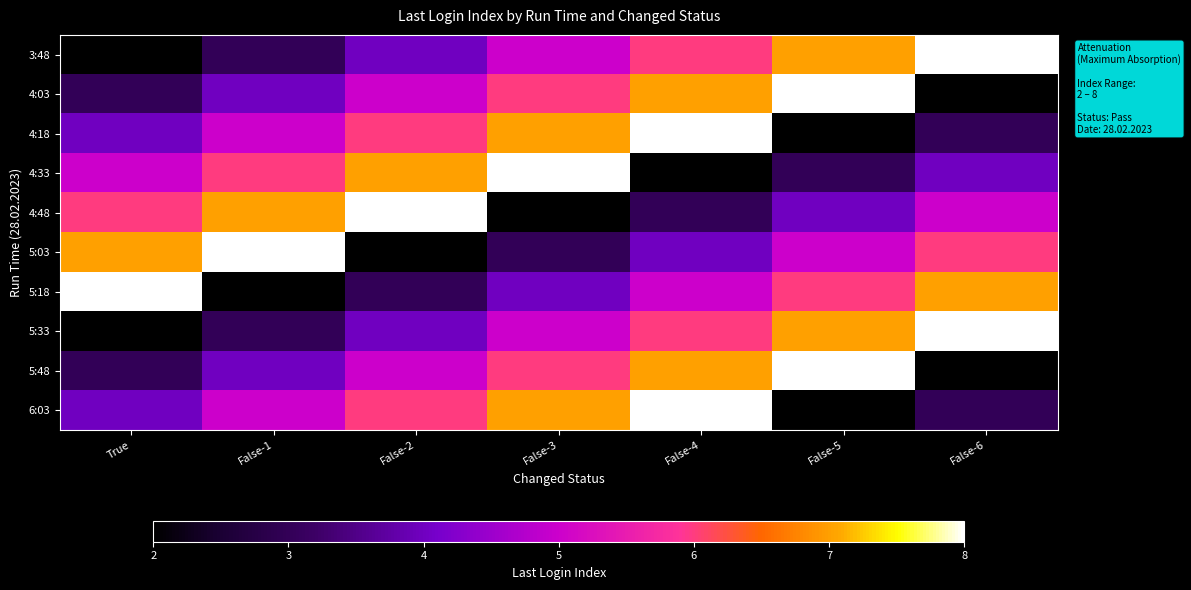

What is the spread (max minus min) of values at False-6?

6